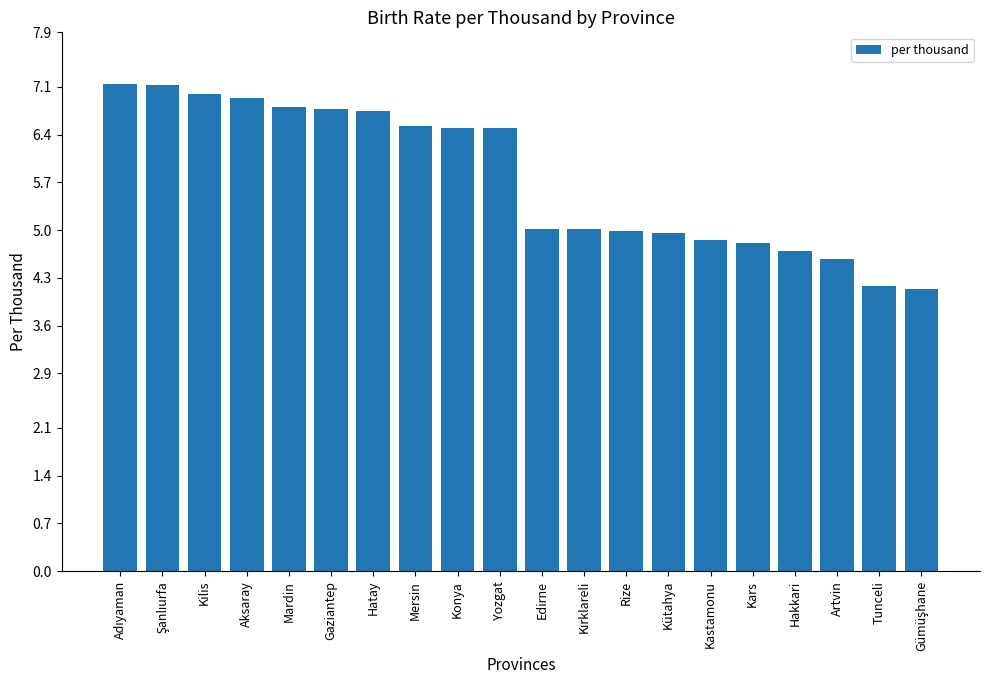

What is the value of the 6th bar from the left?

6.8